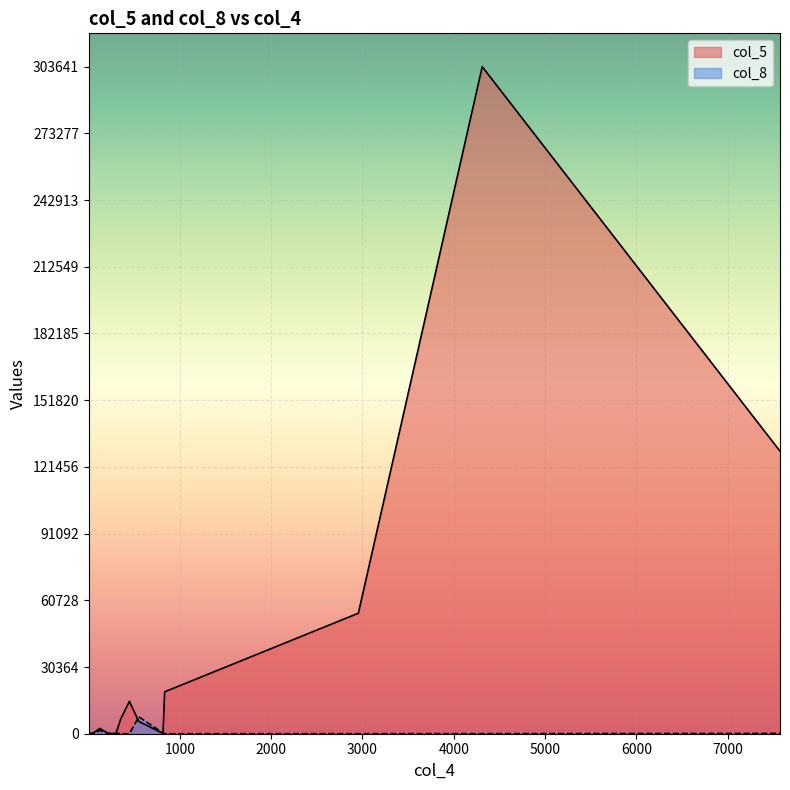

Rank the series by their maximum value, from lowest to highest.

col_8, col_5